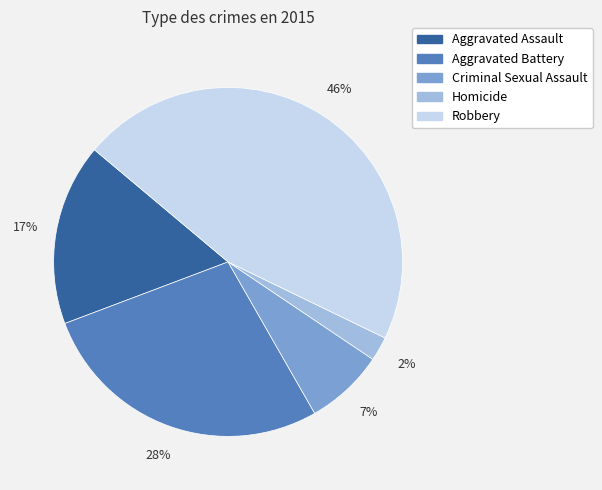

The Homicide slice represents 17% of the pie. True or false?

False